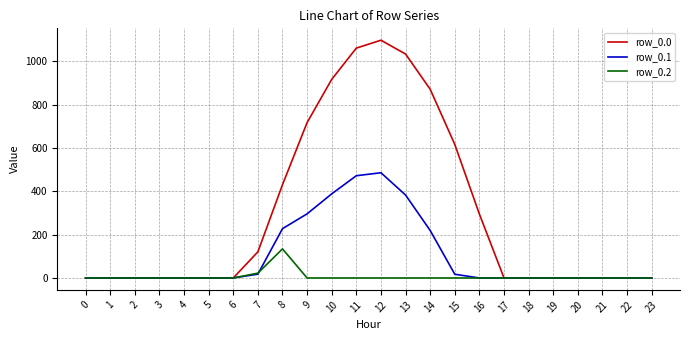

Which series has the largest total across all categories?

row_0.0